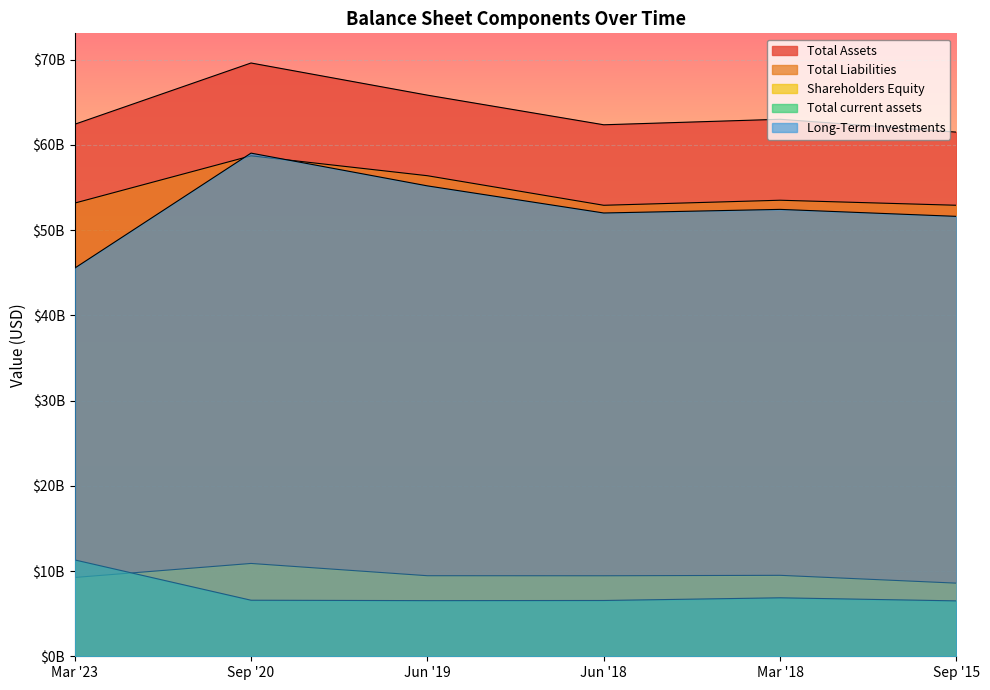

At how many categories does at least one series exceed 56292969541?

6